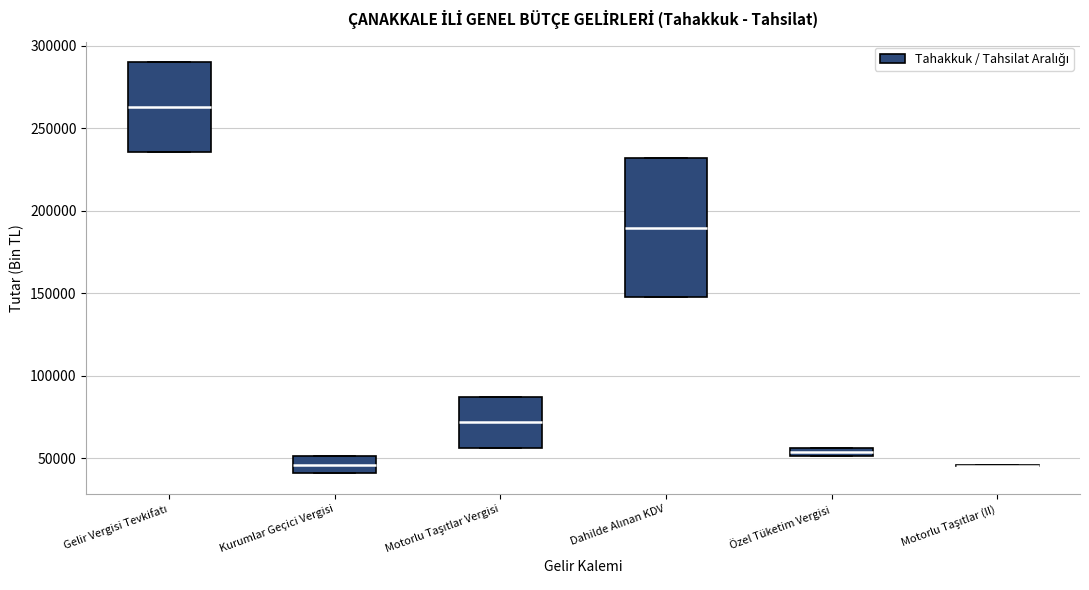

Comparing the boxes themselves (not the whiskers), which one is the tallest?

Dahilde Alınan KDV